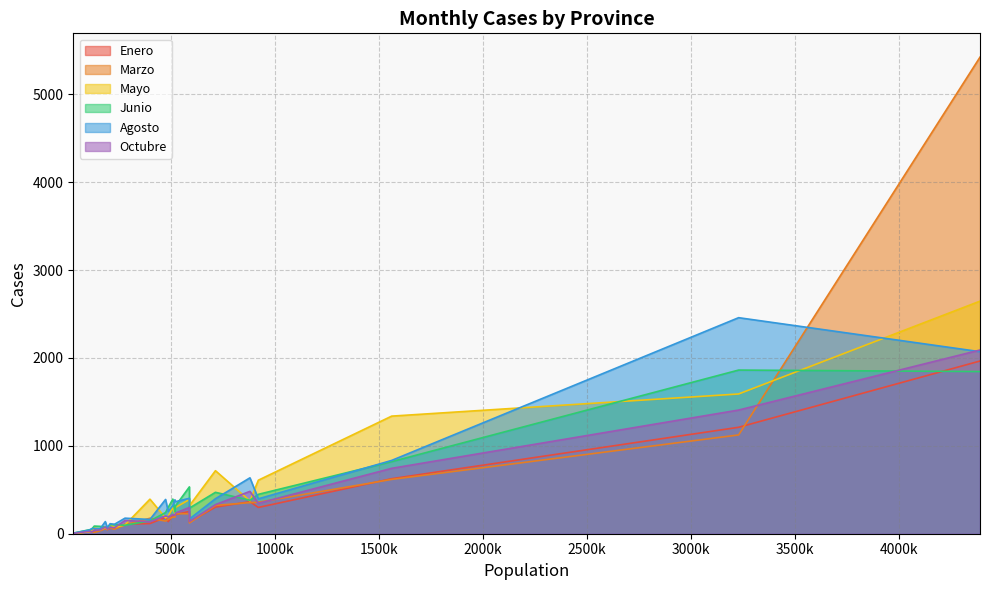

How many lines are shown in the chart?

6